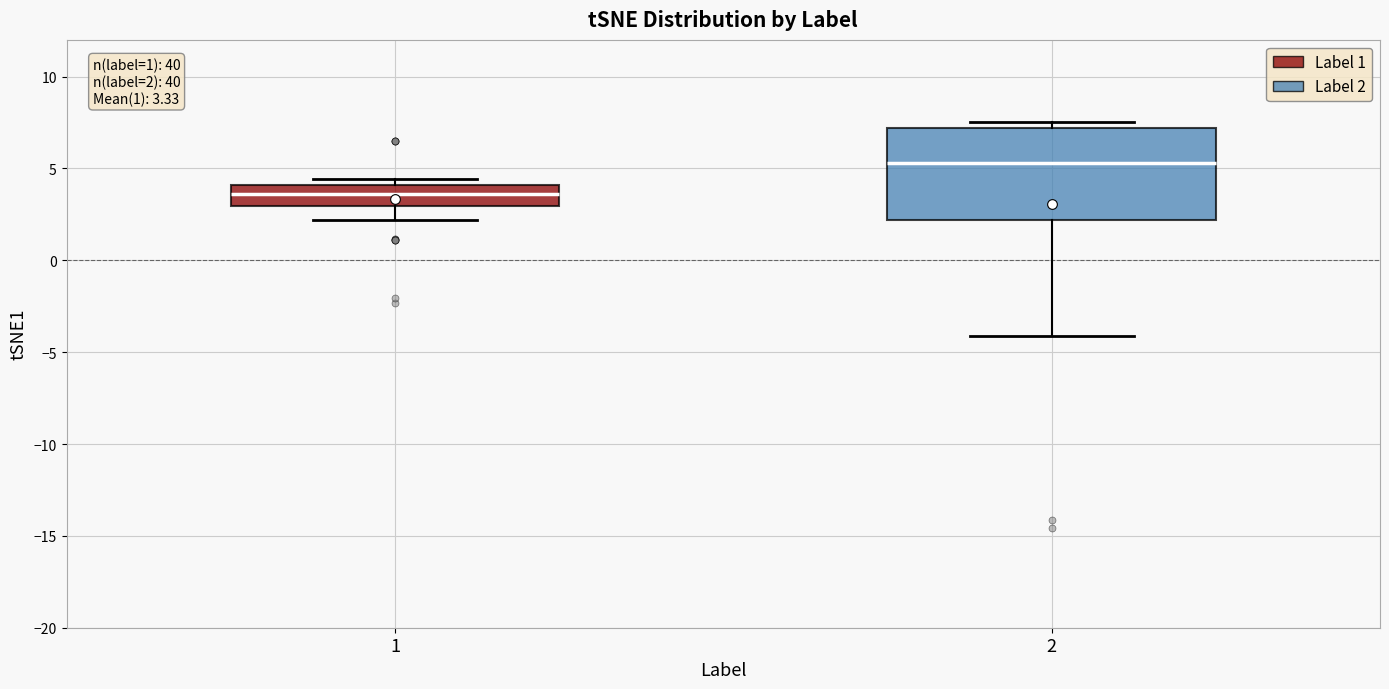

Which box is the tallest, from its lower edge to its upper edge?

2